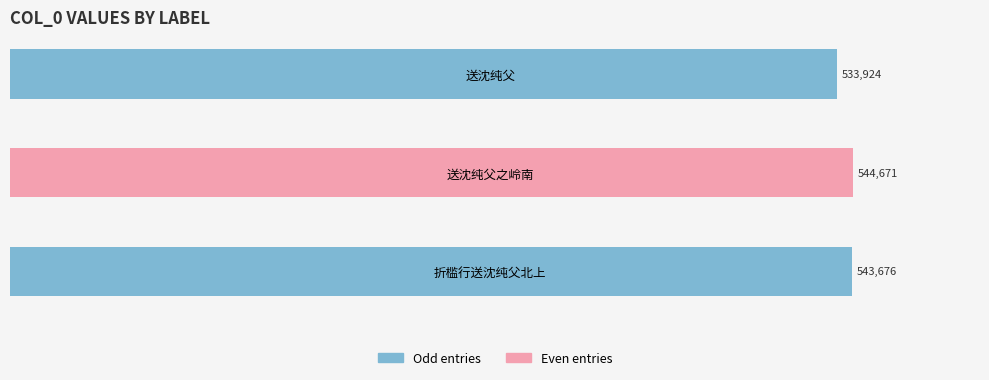

Reading bottom to top, what are all the values shown in this chart?

543676	544671	533924